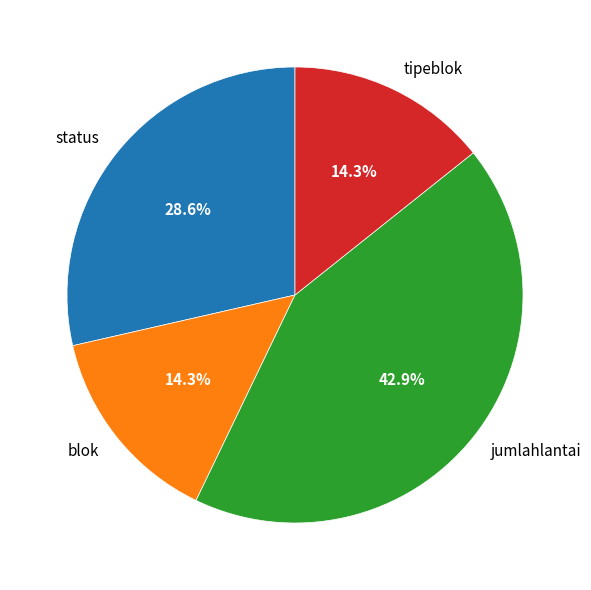

To the nearest percent, what is the difference between the blok and status slice percentages?

14%